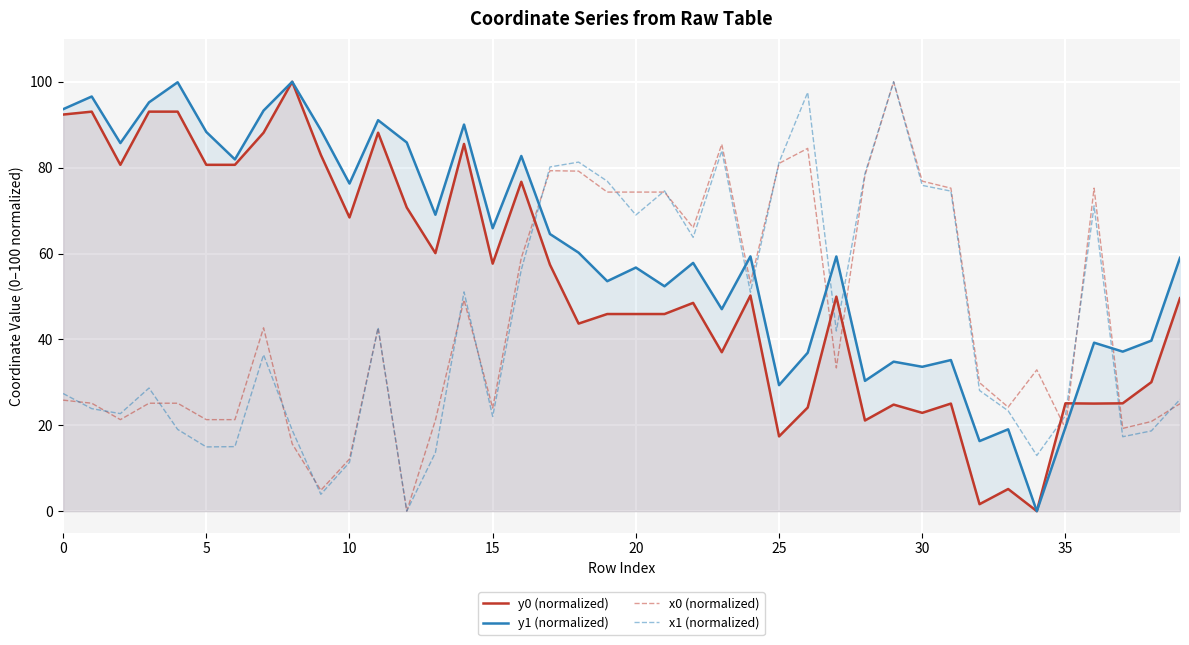

What is the value of the y0 (normalized) point at the 22nd from the left?

45.9